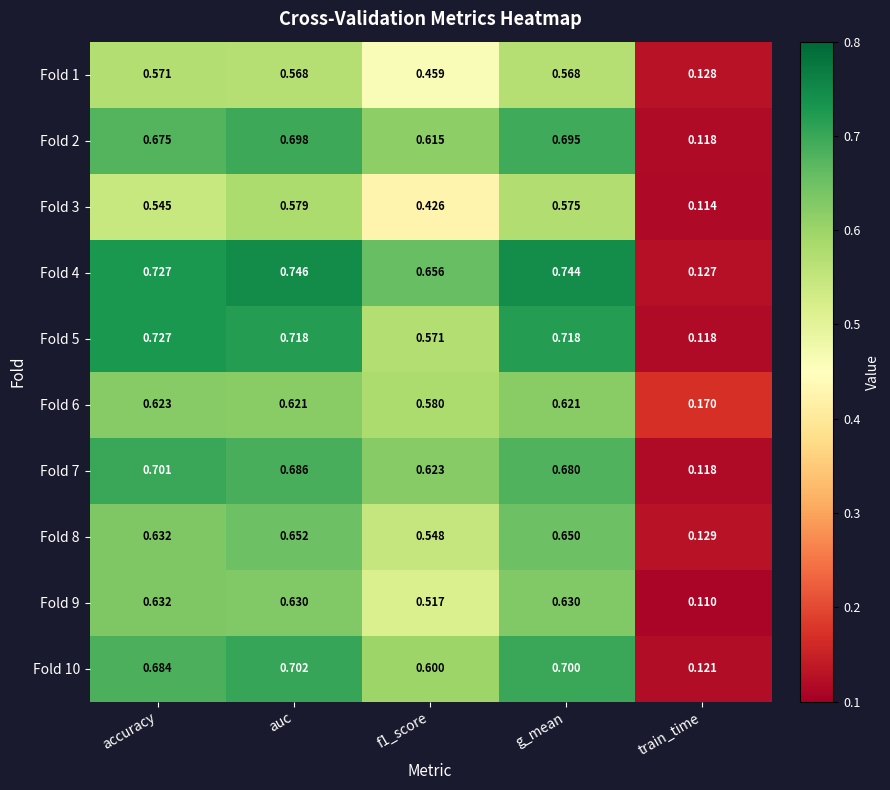

At which category is the sum across all series the highest?

auc